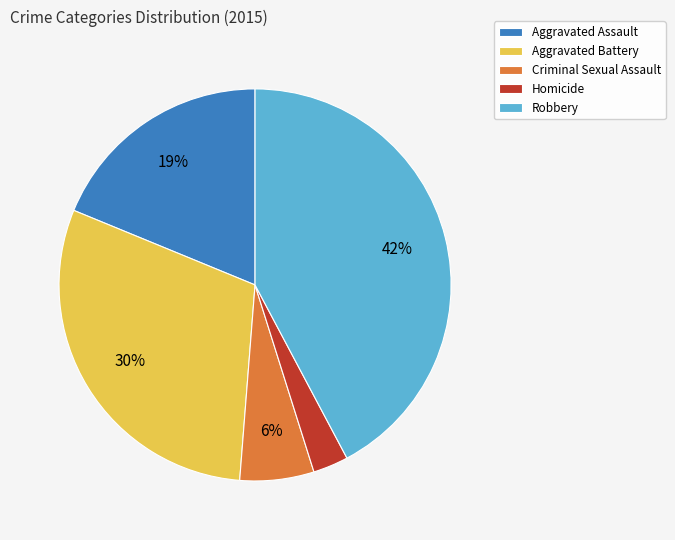

Is there a majority slice in this chart?

No